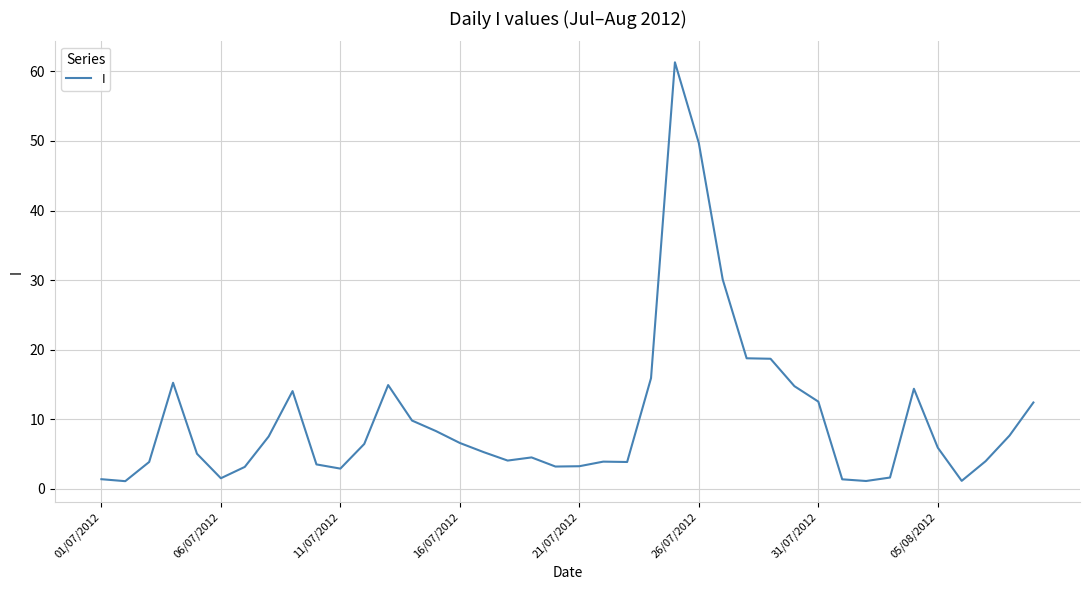

What is the greatest value displayed?

61.3